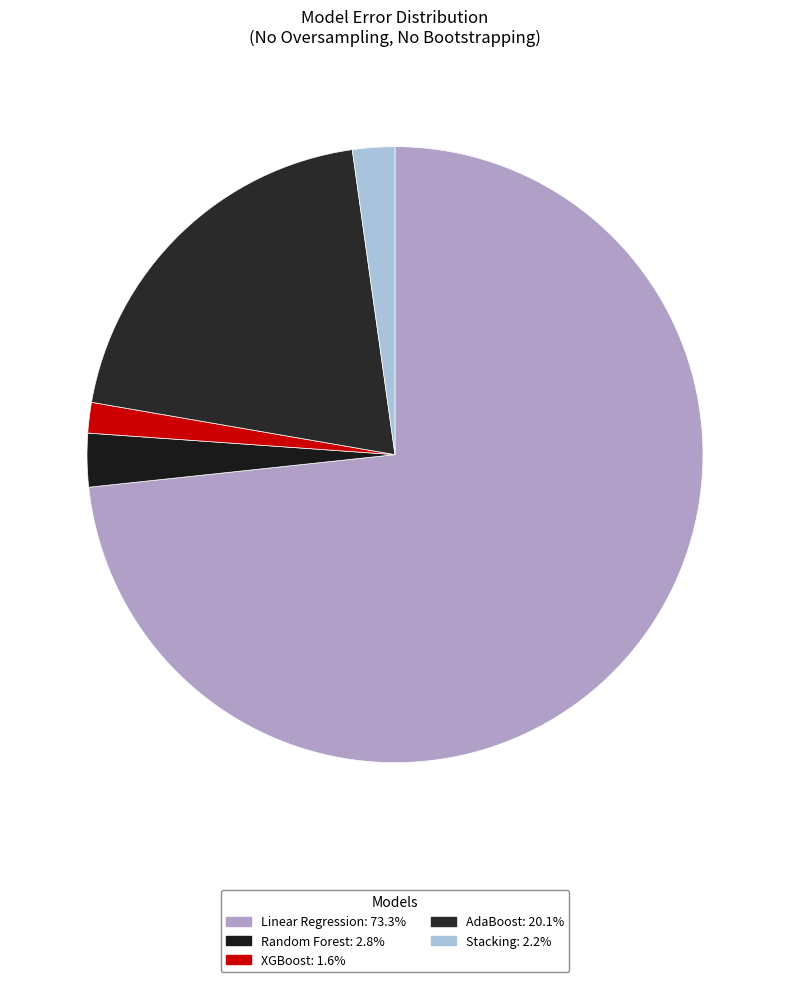

To the nearest percent, what is the difference between the largest and smallest slice percentages?

72%